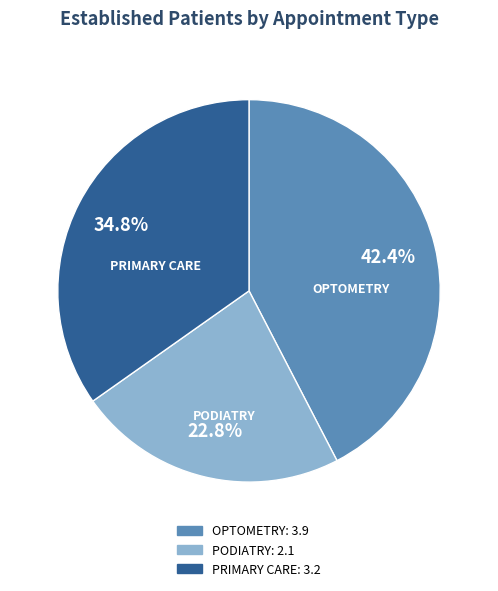

Does any single category account for the majority?

No